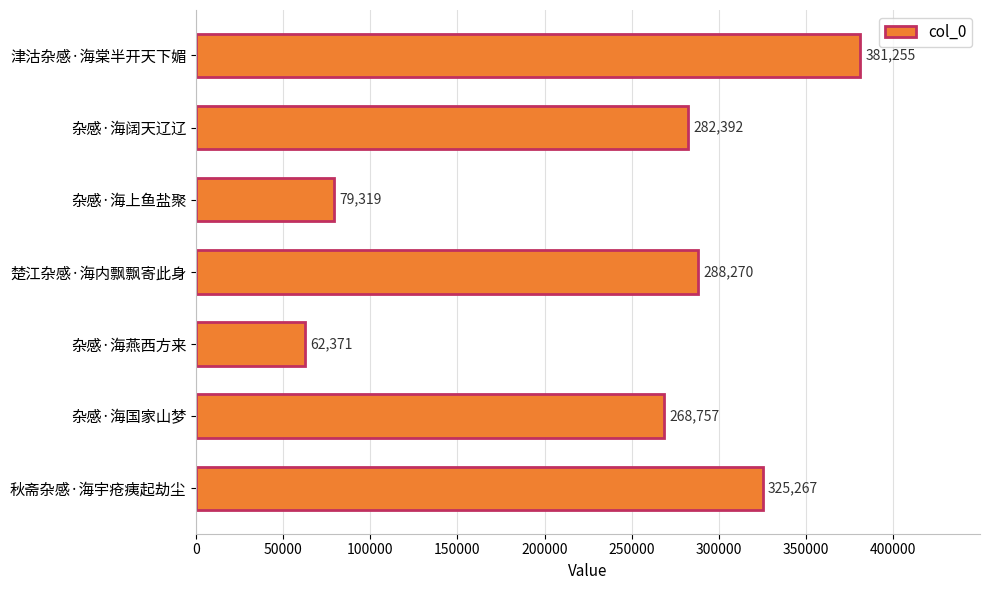

Reading top to bottom, transcribe all the data shown in this chart.

津沽杂感·海棠半开天下媚=381255	杂感·海阔天辽辽=282392	杂感·海上鱼盐聚=79319	楚江杂感·海内飘飘寄此身=288270	杂感·海燕西方来=62371	杂感·海国家山梦=268757	秋斋杂感·海宇疮痍起劫尘=325267